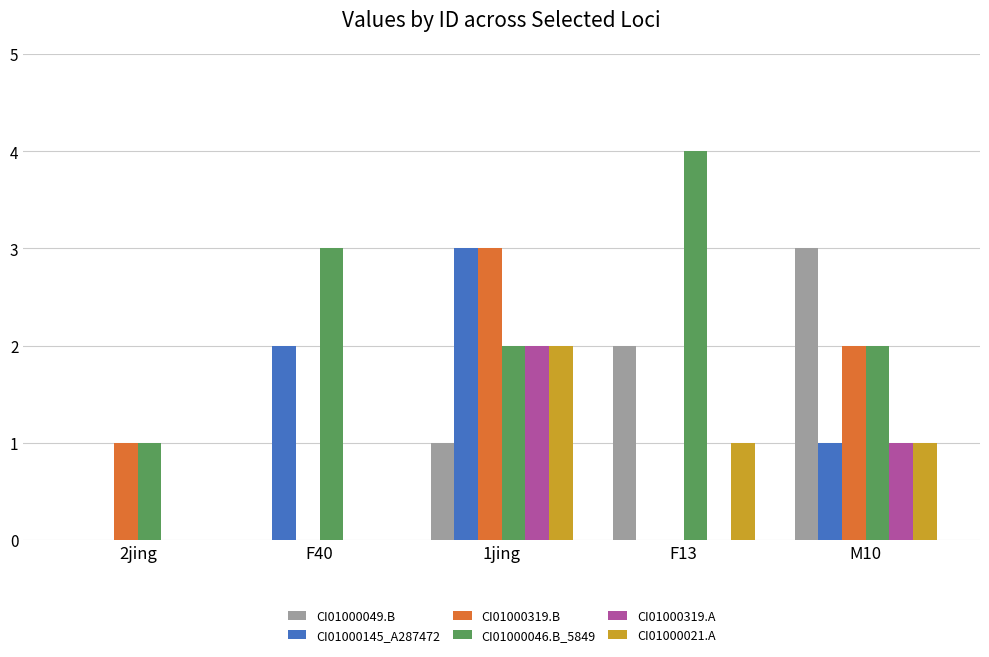

What is the greatest value displayed?

4